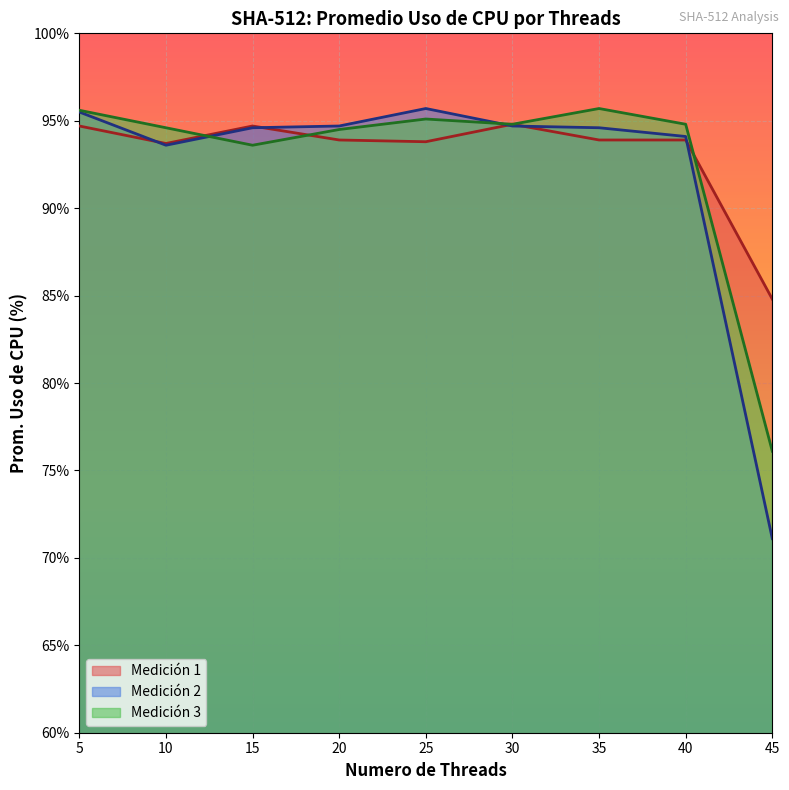

What is the total value across all series at 20?

283.1